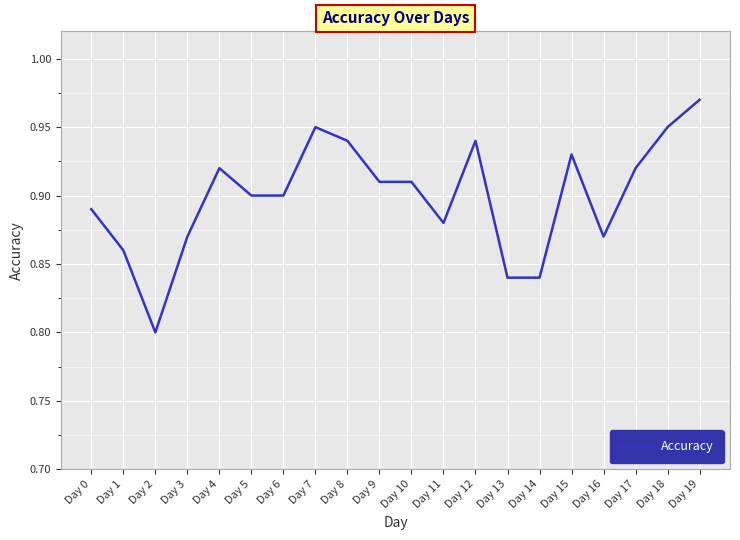

At which category does the chart reach its peak across all series?

Day 19